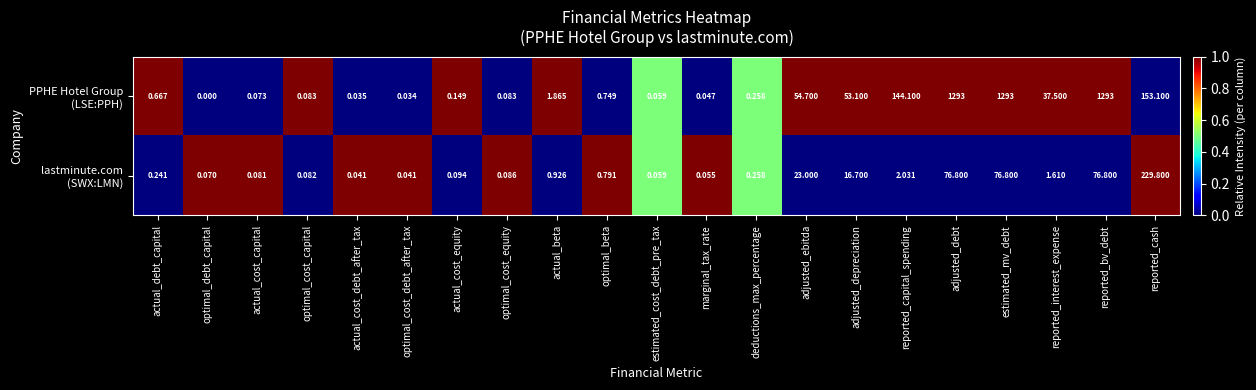

Which label corresponds to the smallest value in the chart?

optimal_debt_capital